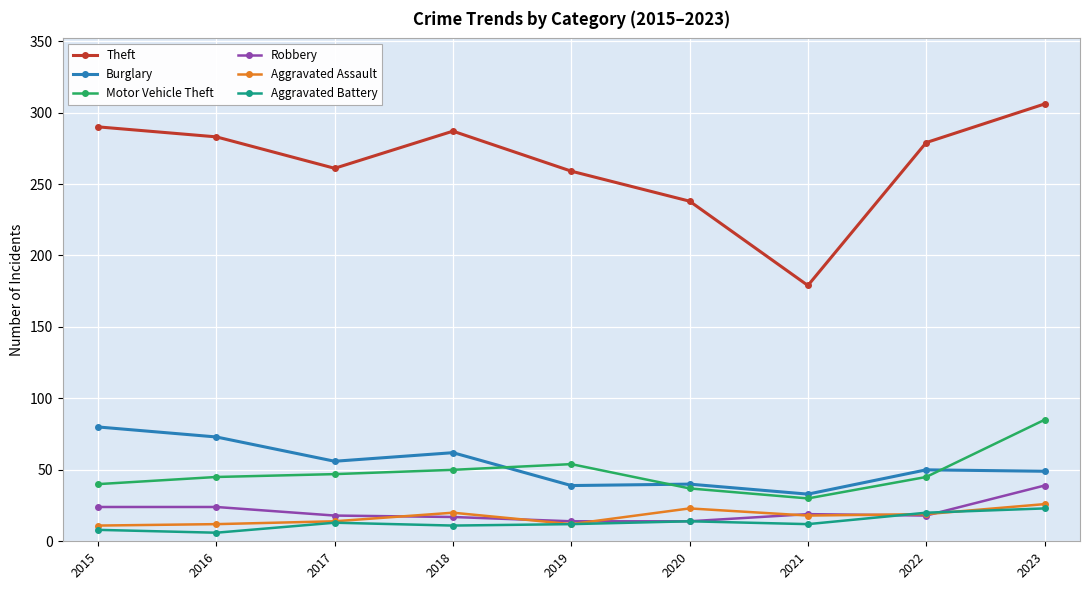

What is the average value of the Burglary series?

54